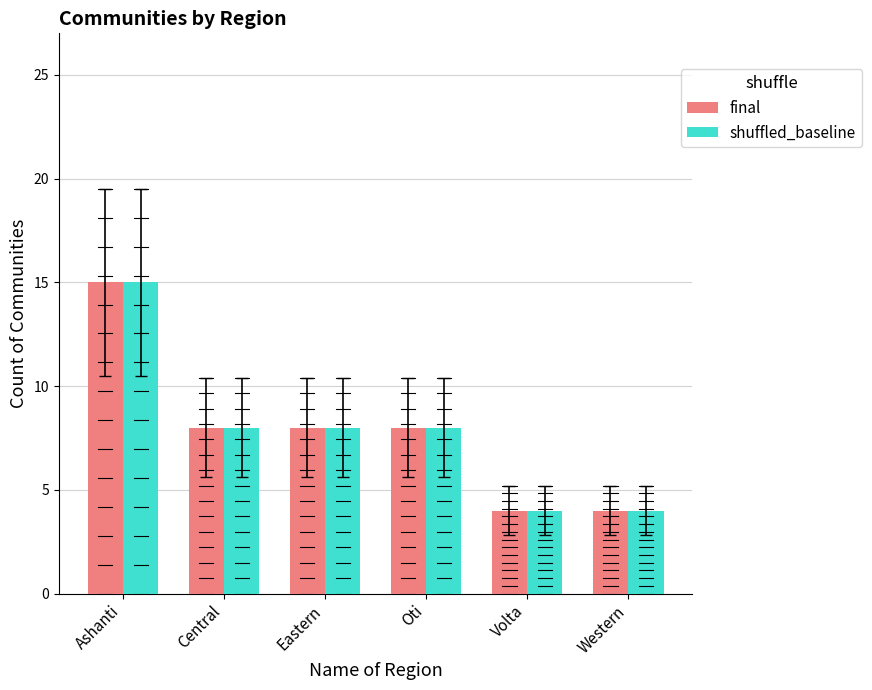

What position from the right is Western?

1